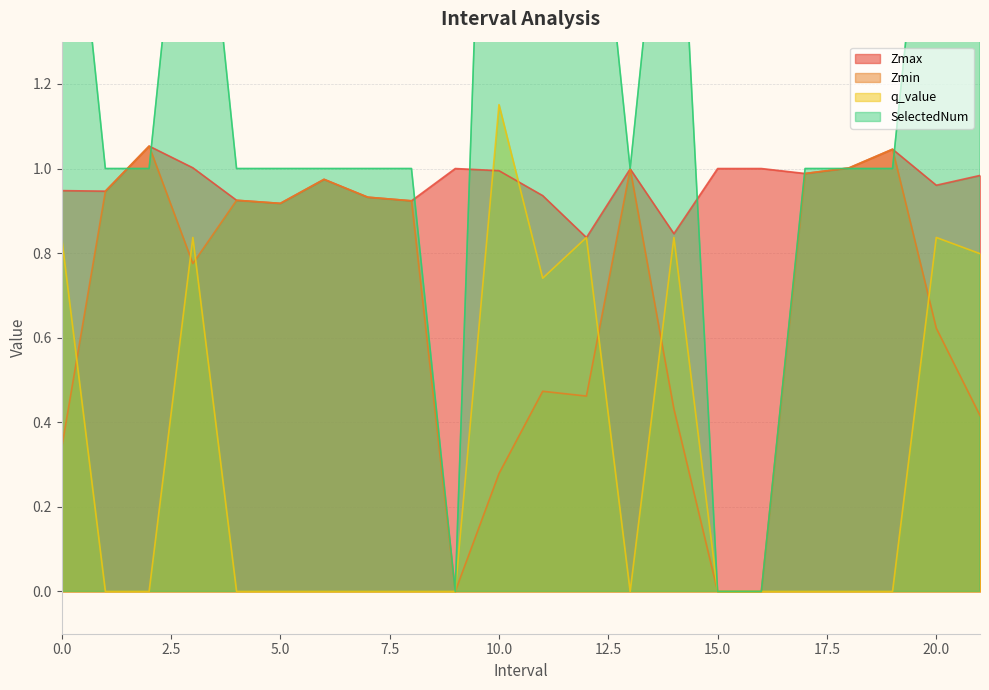

What is the sum of the Zmax values at 14.0 and 12.0?

1.7